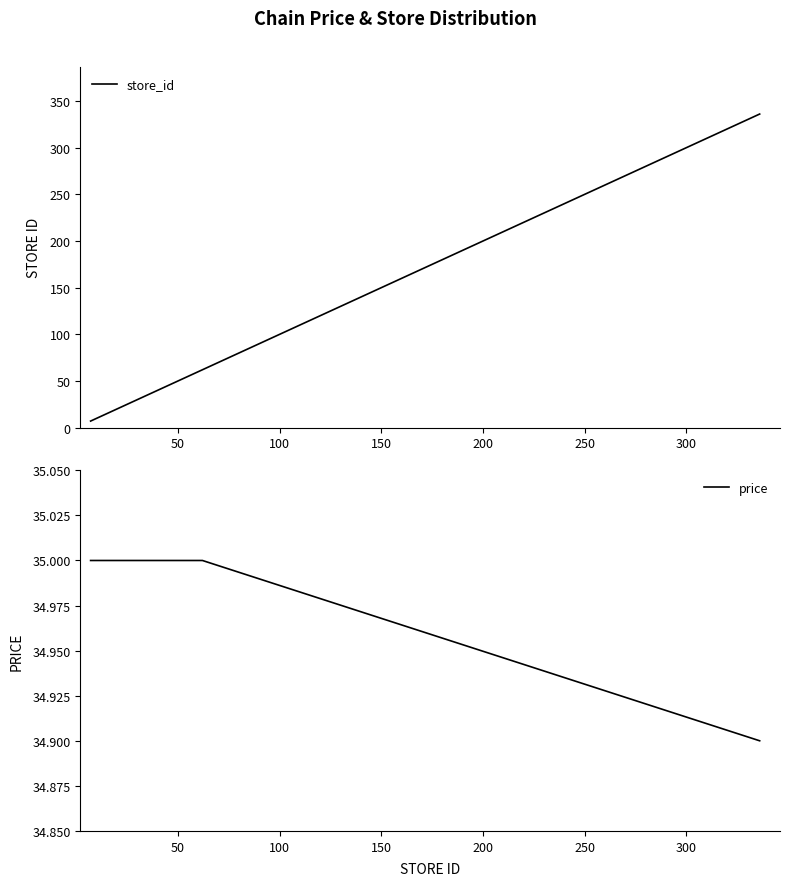

After their last crossing, which series has the higher values: price or store_id?

store_id